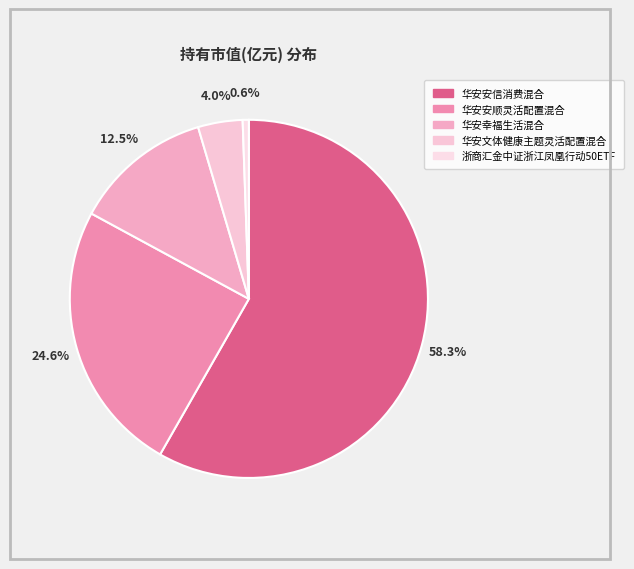

Between 华安安信消费混合 and 浙商汇金中证浙江凤凰行动50ETF, which is larger?

华安安信消费混合